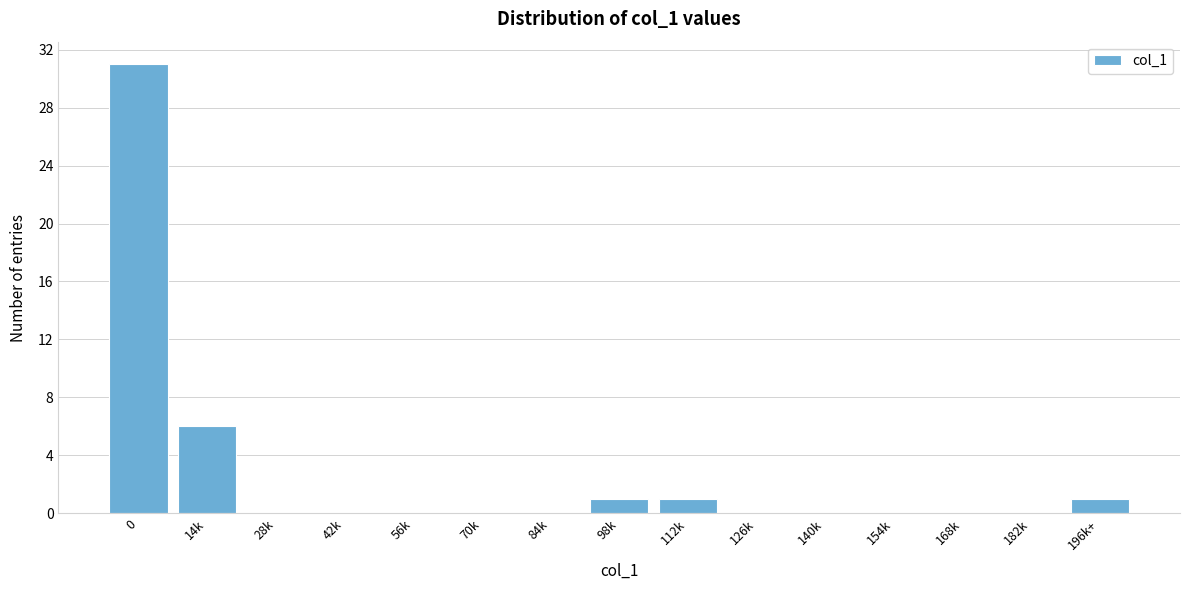

Reading left to right, transcribe all the data shown in this chart.

0=31	14k=6	28k=0	42k=0	56k=0	70k=0	84k=0	98k=1	112k=1	126k=0	140k=0	154k=0	168k=0	182k=0	196k+=1